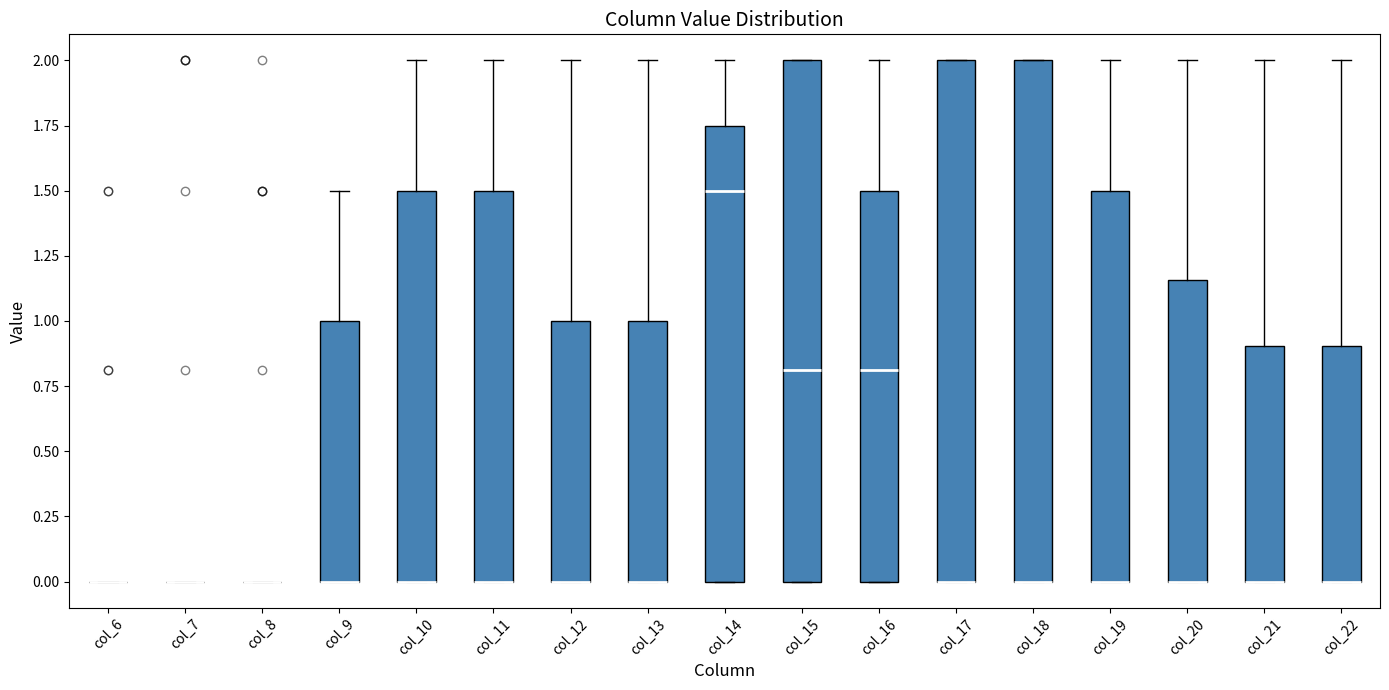

Where is the upper edge of the box for col_12 on the y-axis? The values are not printed on the chart, so give them approximately, as read against the axis.

1.00